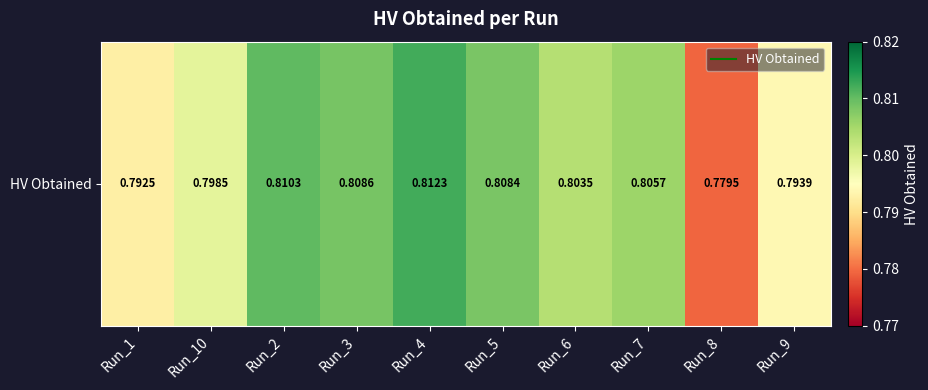

Reading right to left, list all the values displayed in this chart.

Run_9=0.8	Run_8=0.8	Run_7=0.8	Run_6=0.8	Run_5=0.8	Run_4=0.8	Run_3=0.8	Run_2=0.8	Run_10=0.8	Run_1=0.8